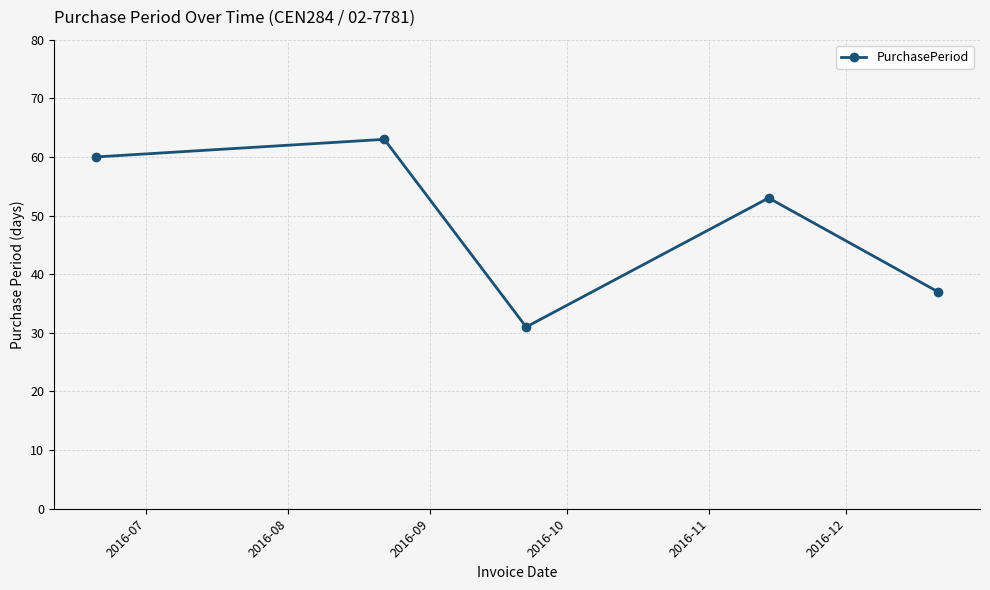

What is the sum of all values?

244